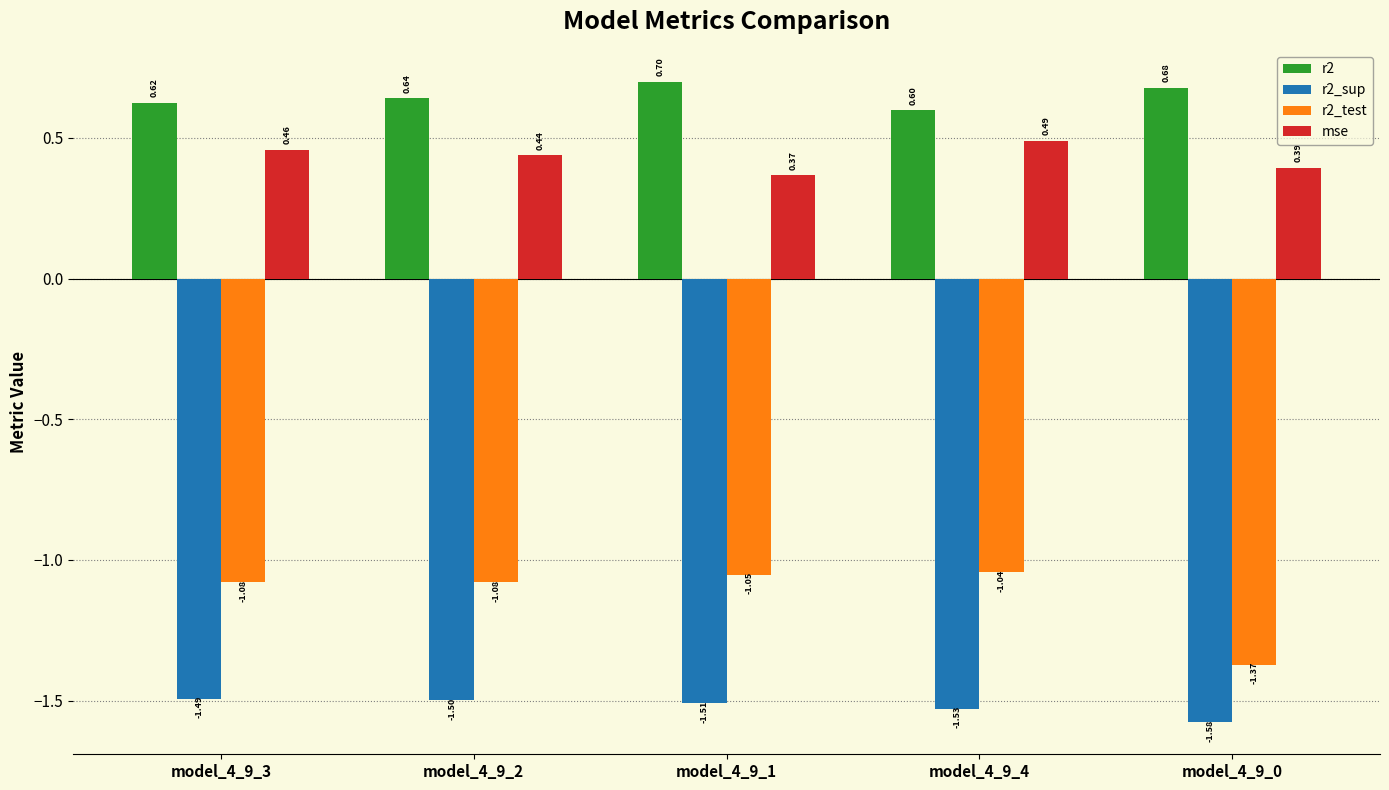

What are all the series names shown in the legend?

r2, r2_sup, r2_test, mse